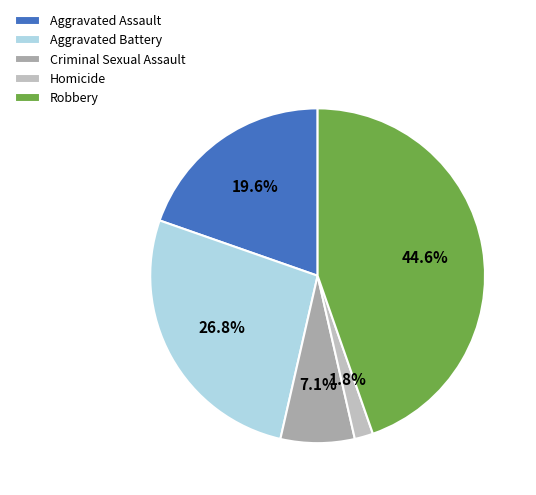

Rank the categories by value from highest to lowest.

Robbery, Aggravated Battery, Aggravated Assault, Criminal Sexual Assault, Homicide